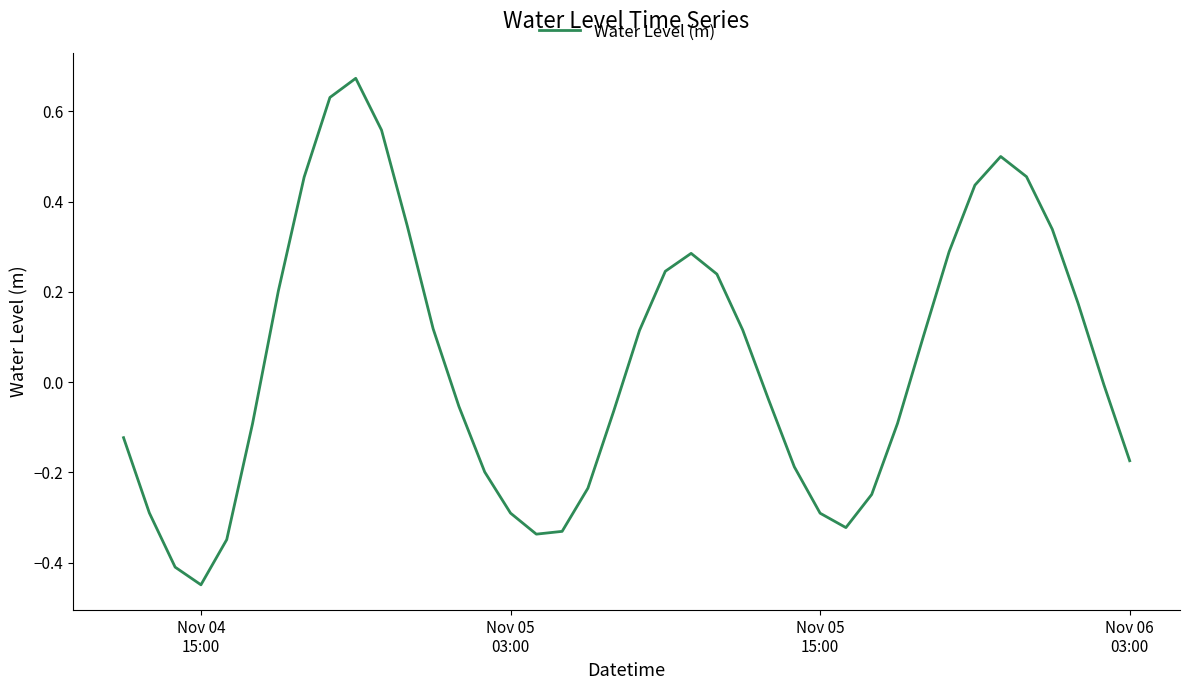

What is the difference between the maximum and minimum values?

1.1